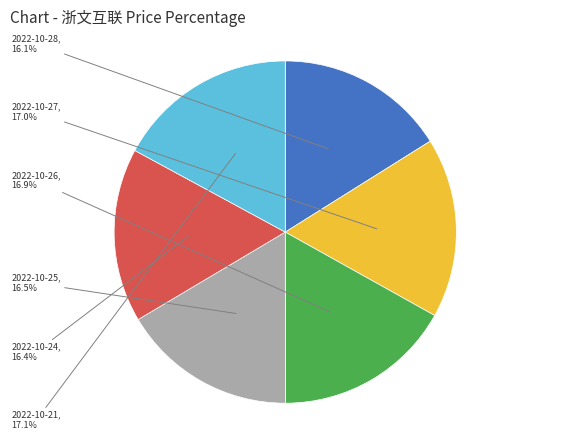

Is there a majority slice in this chart?

No